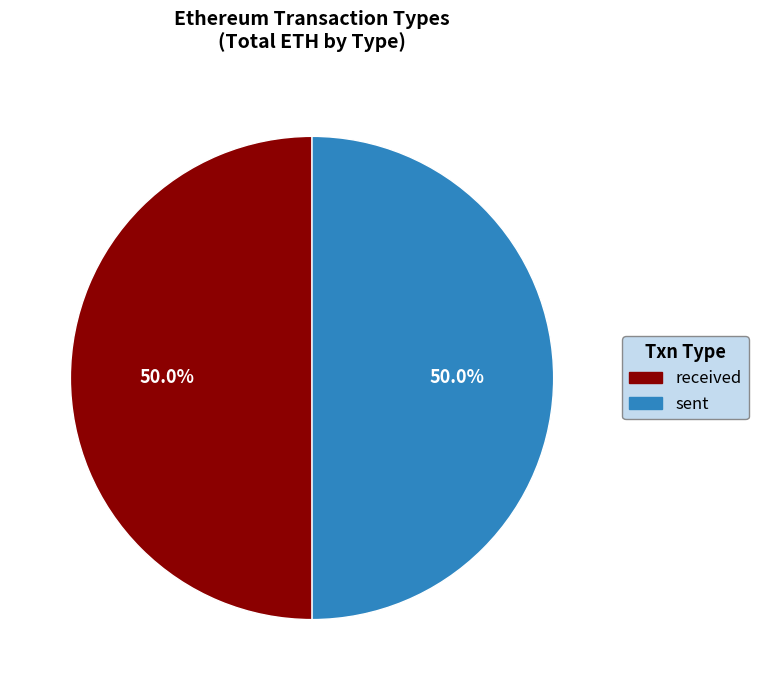

To the nearest percent, what percentage of the pie is sent?

50%